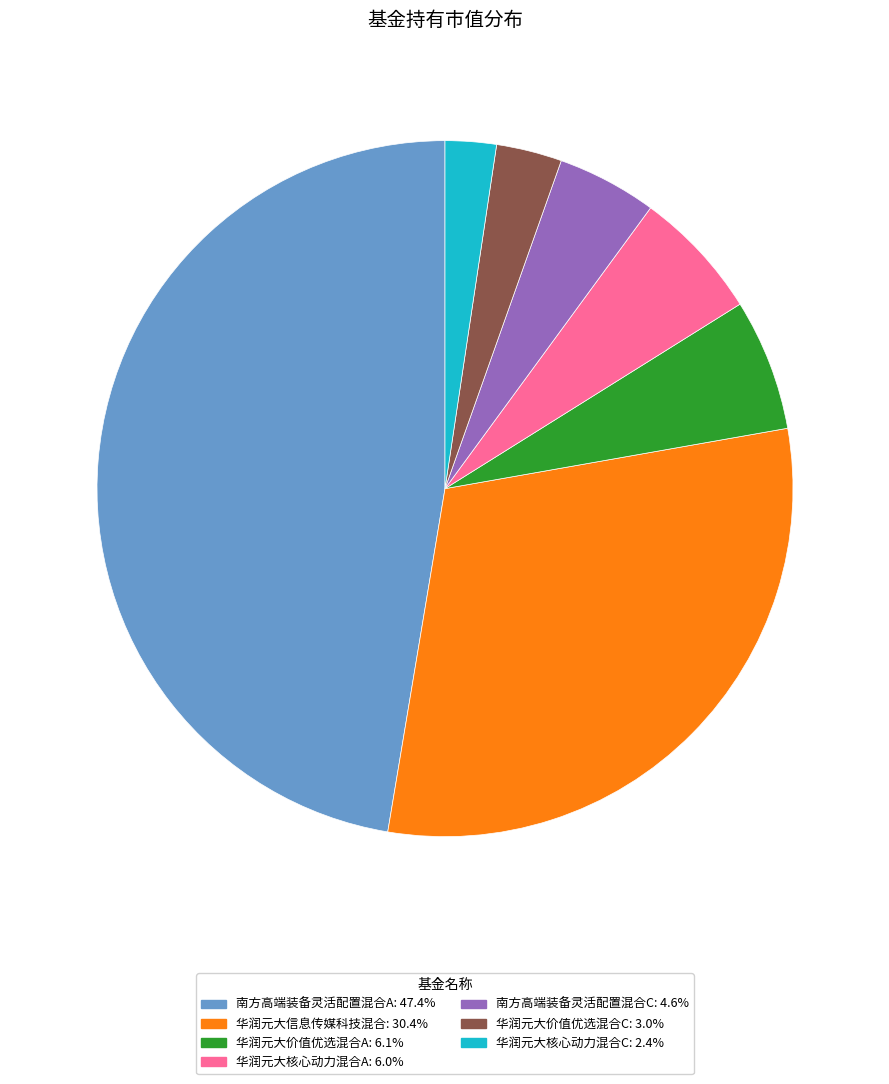

Is 华润元大核心动力混合A the majority of the pie?

No